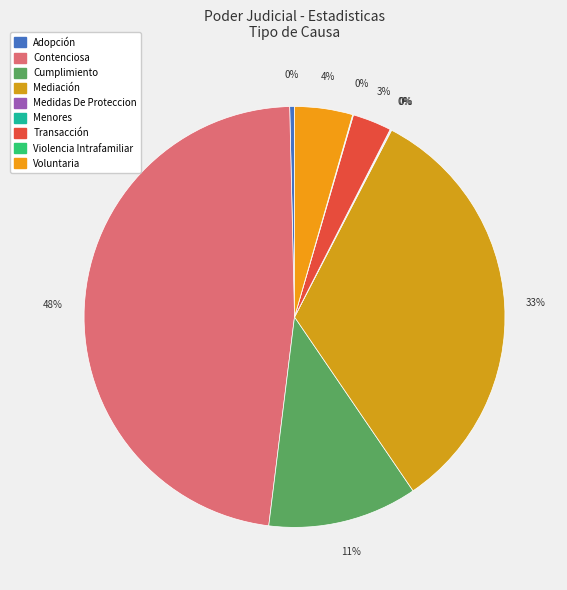

How many segments does this pie chart have?

9